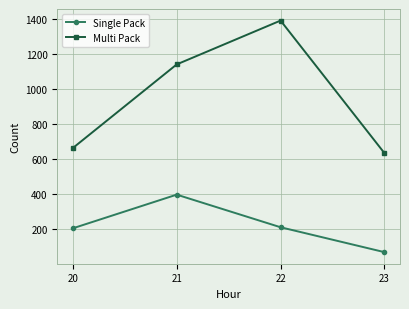

The Multi Pack series shows 283 at 22. True or false?

False